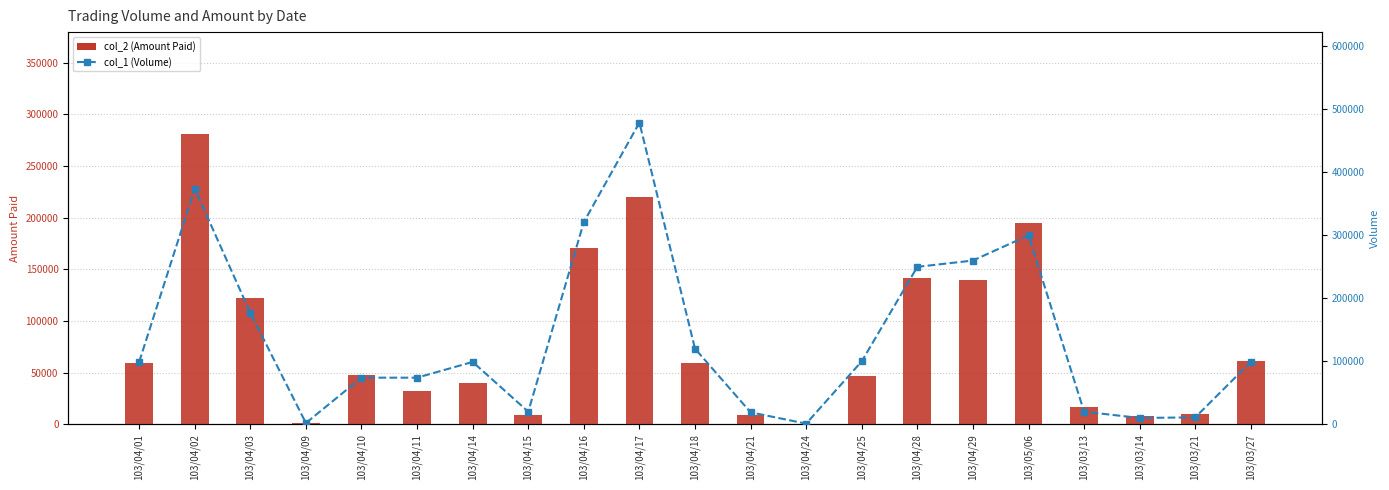

Rank the series by their maximum value, from lowest to highest.

col_2 (Amount Paid), col_1 (Volume)